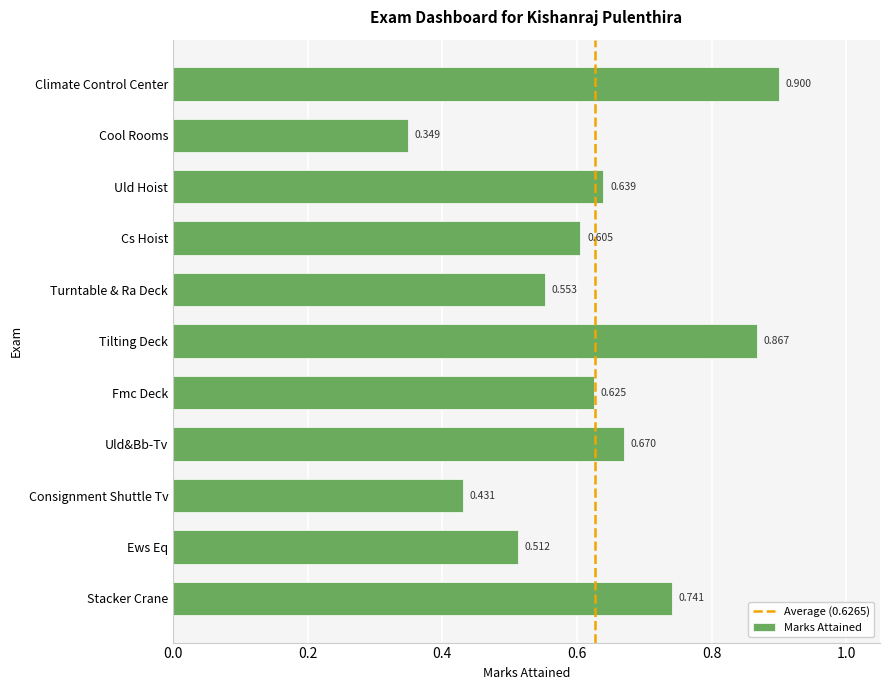

What is the sum of all values?

6.9